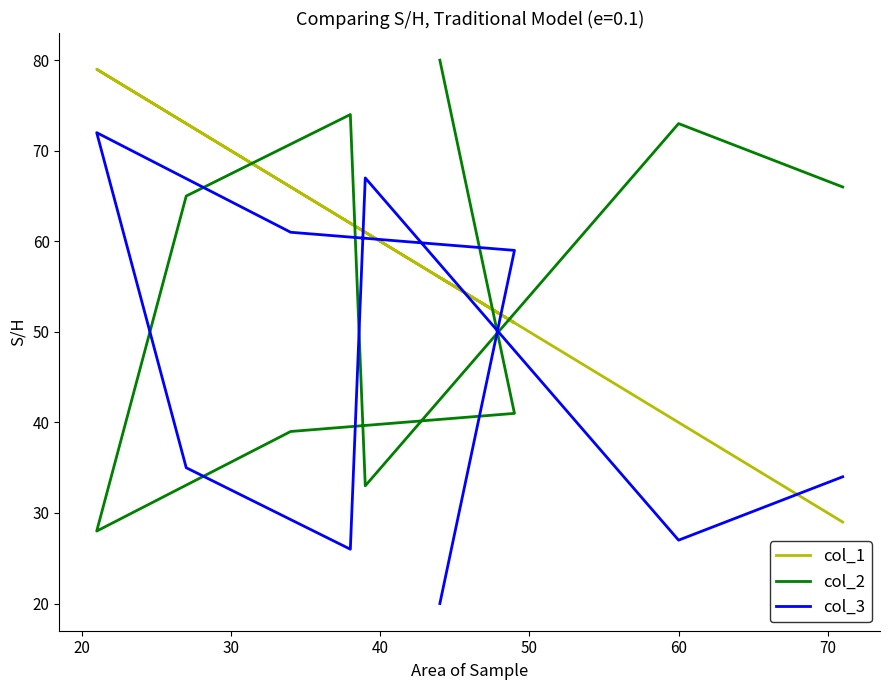

Is this an area chart (filled region under the line)?

No